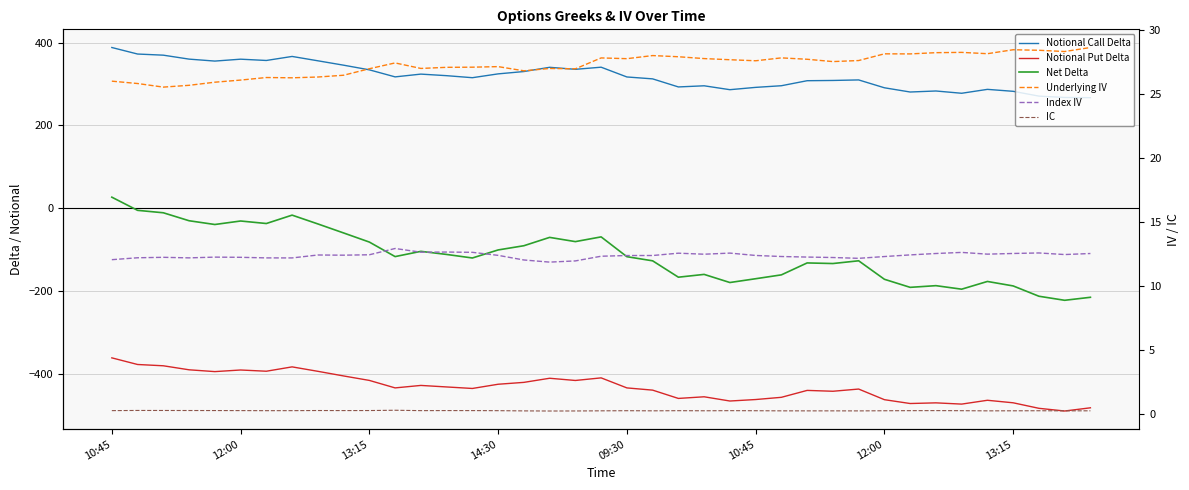

Which series changed the most between 10:45 and 8?

Net Delta